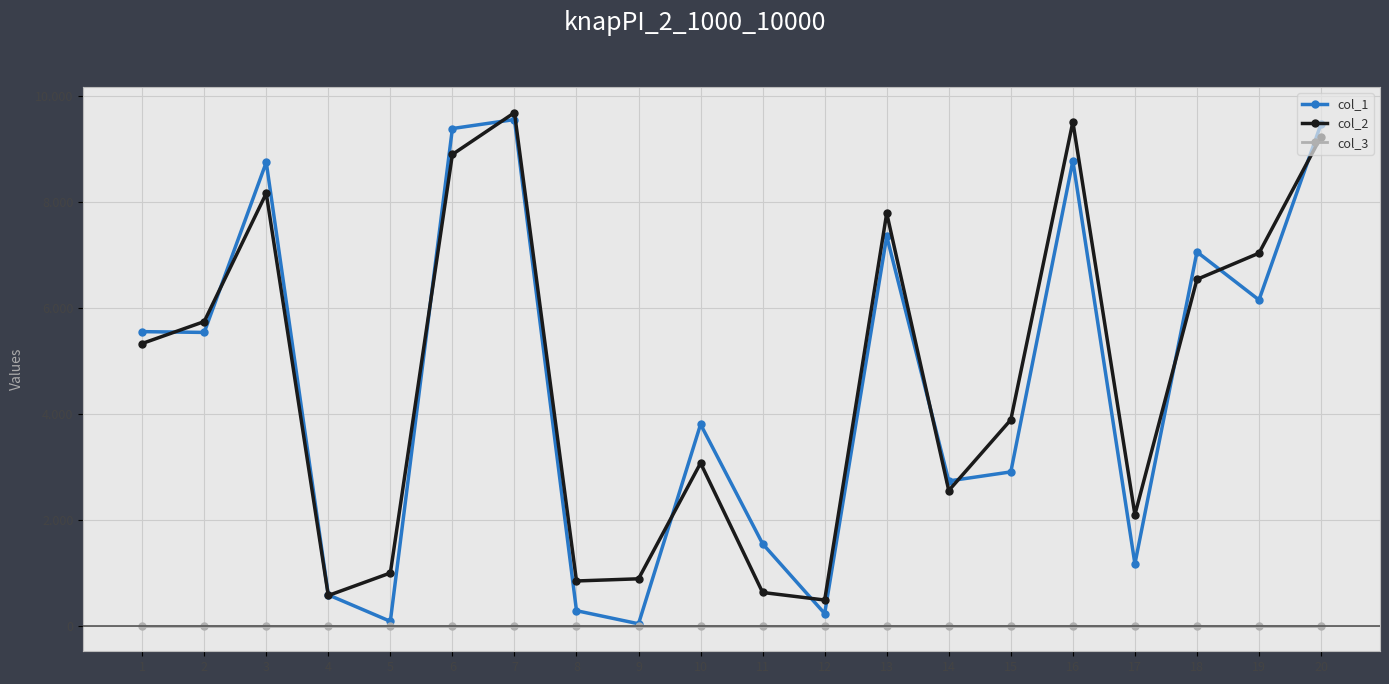

What are all the series names shown in the legend?

col_1, col_2, col_3